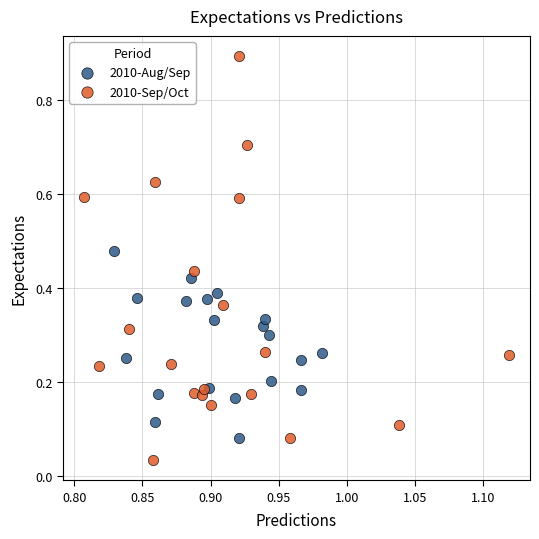

What are all the series names shown in the legend?

2010-Aug/Sep, 2010-Sep/Oct